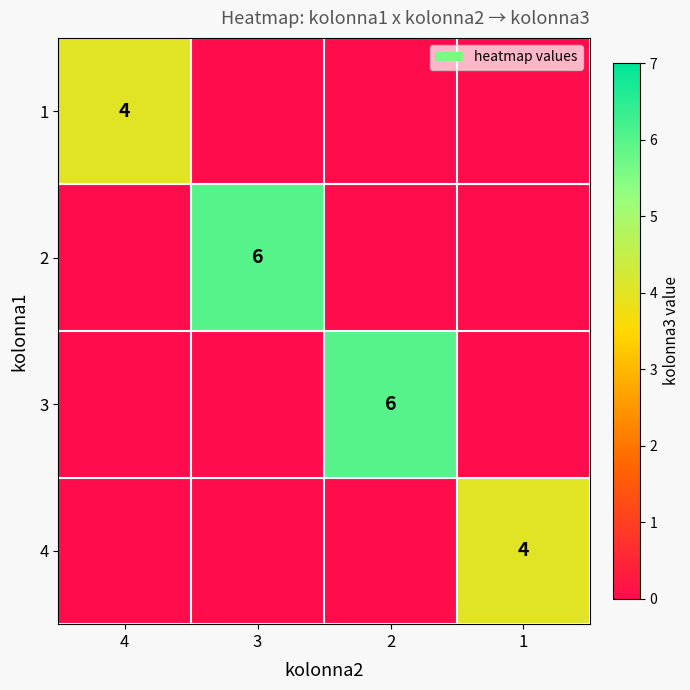

The 3 series shows 8 at 2. True or false?

False